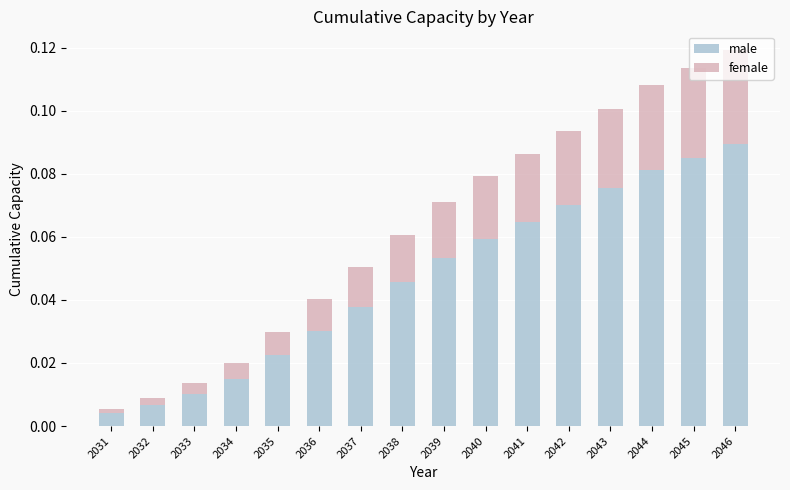

At which label does male reach its peak?

2046